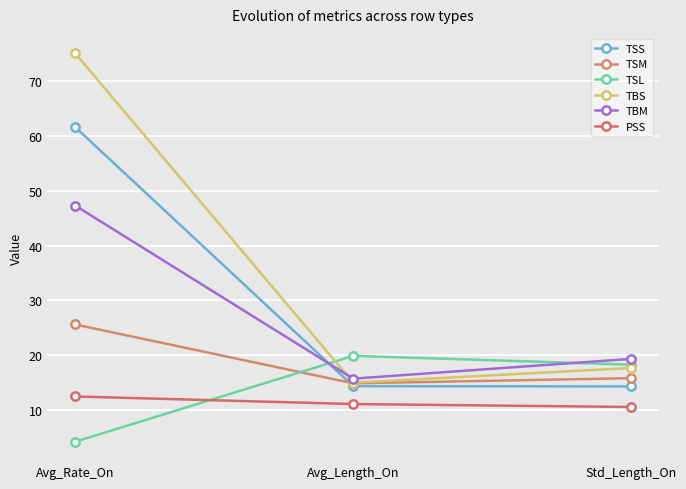

List the series in order of their peak value, lowest first.

PSS, TSL, TSM, TBM, TSS, TBS